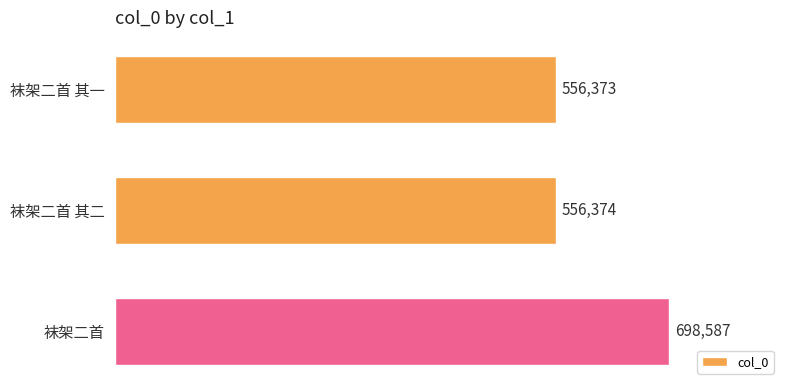

Are the bars horizontal?

Yes